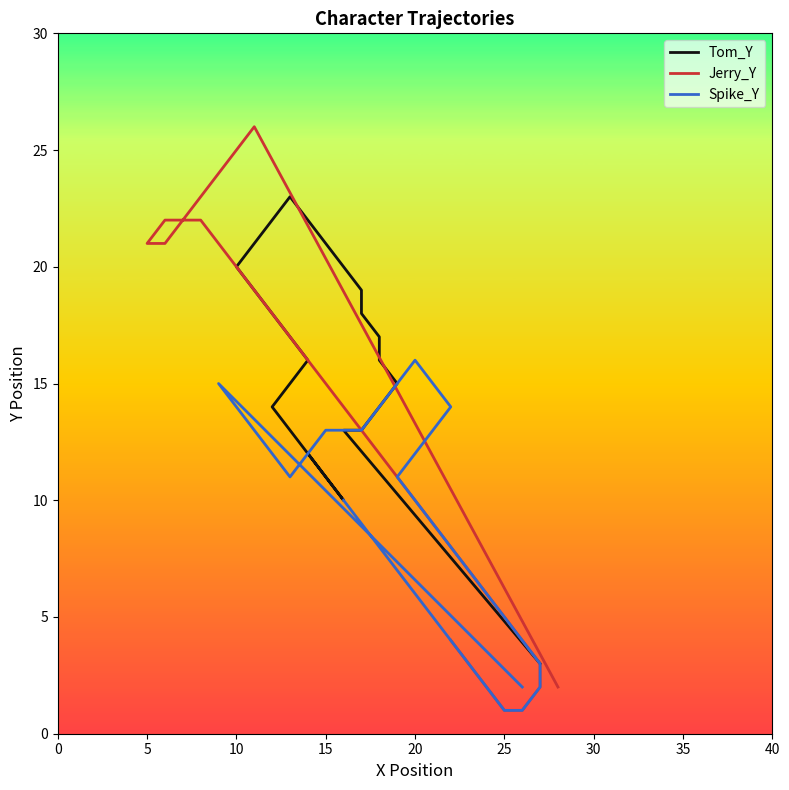

Which series has the widest spread of values?

Jerry_Y